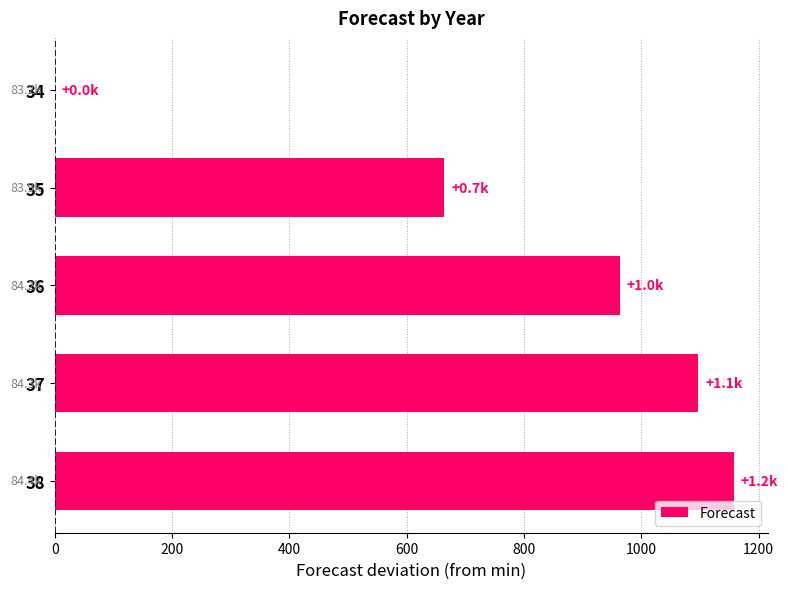

The value at 36 is 602.1. True or false?

False